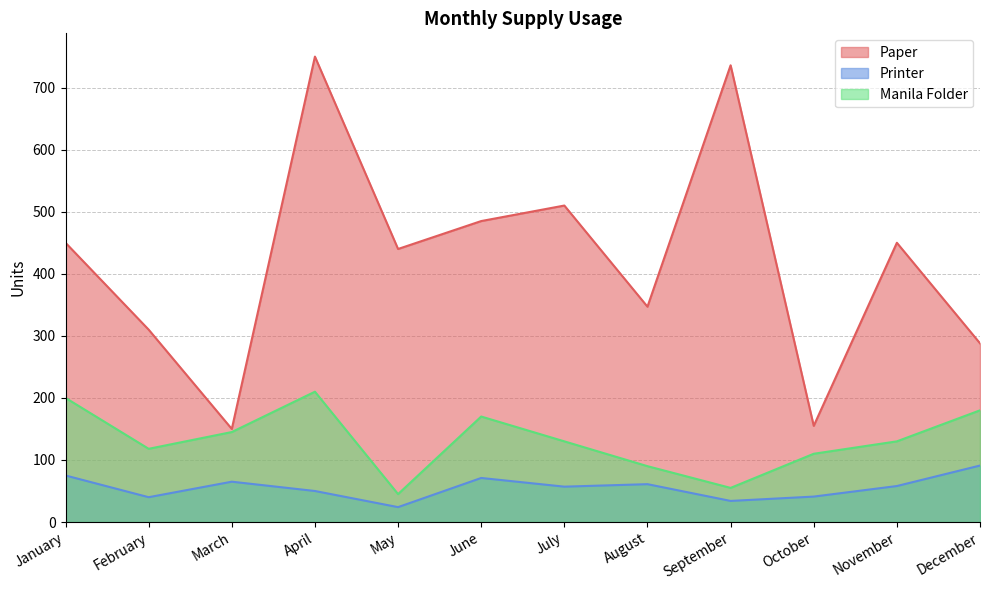

Is the value of Printer at November greater than the value of Paper at September?

No